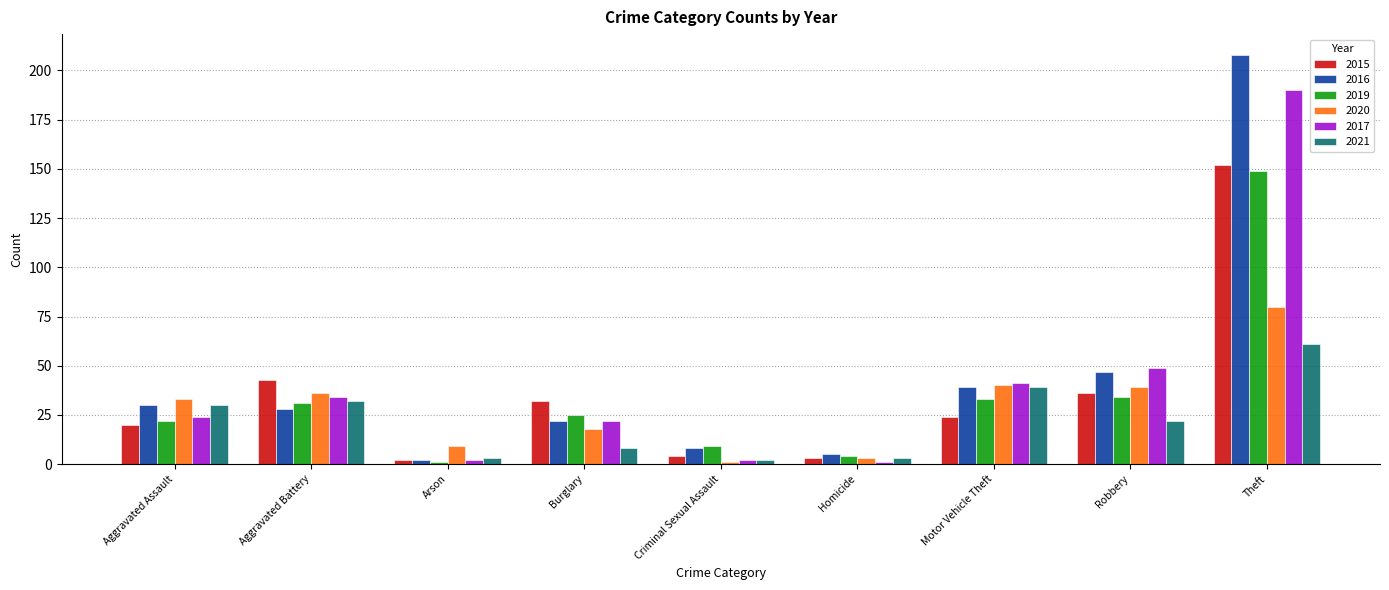

What are all the series names shown in the legend?

2015, 2016, 2019, 2020, 2017, 2021